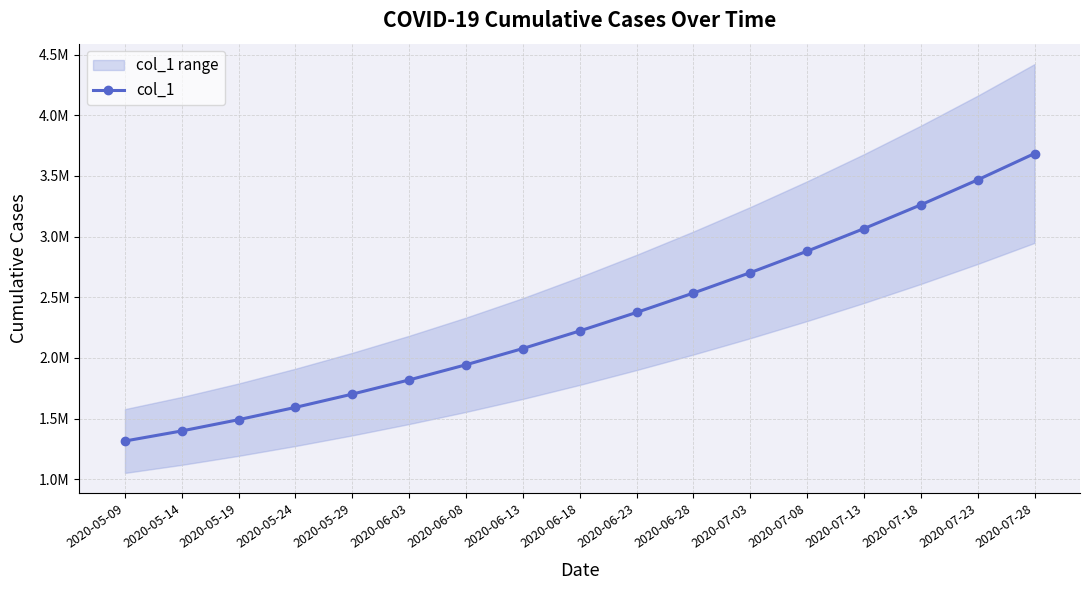

What is the maximum value shown in the chart?

3685000.0